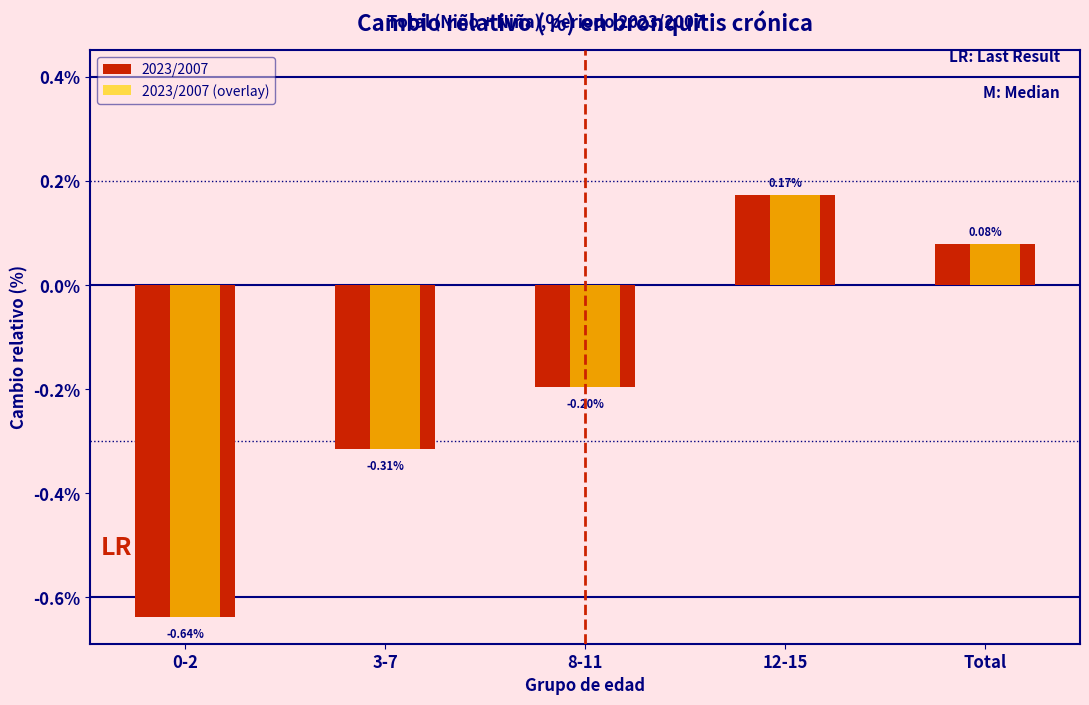

At which category is the sum across all series the highest?

12-15